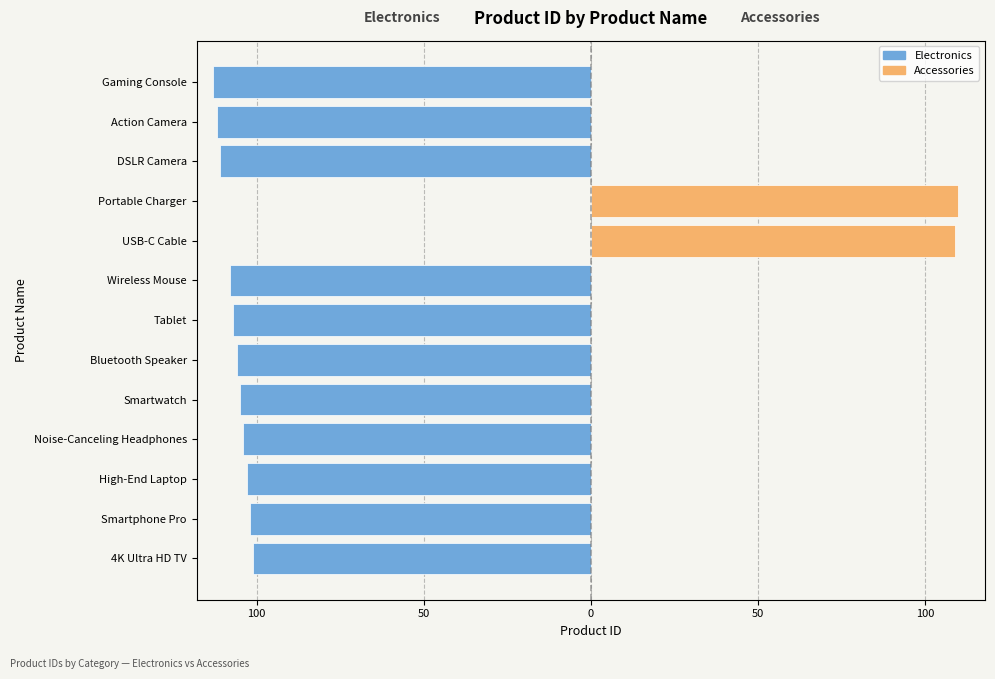

The value at Smartphone Pro is -28. True or false?

False